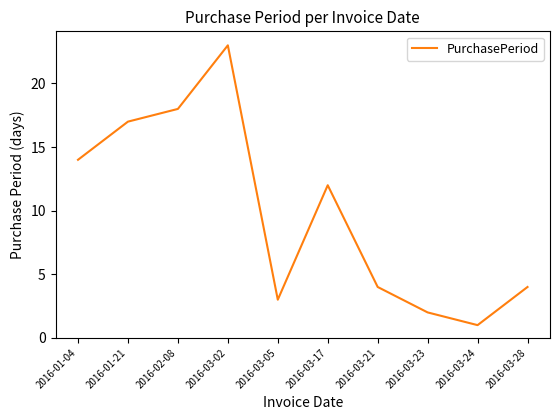

Is it true that the value at 2016-03-21 is 1?

False